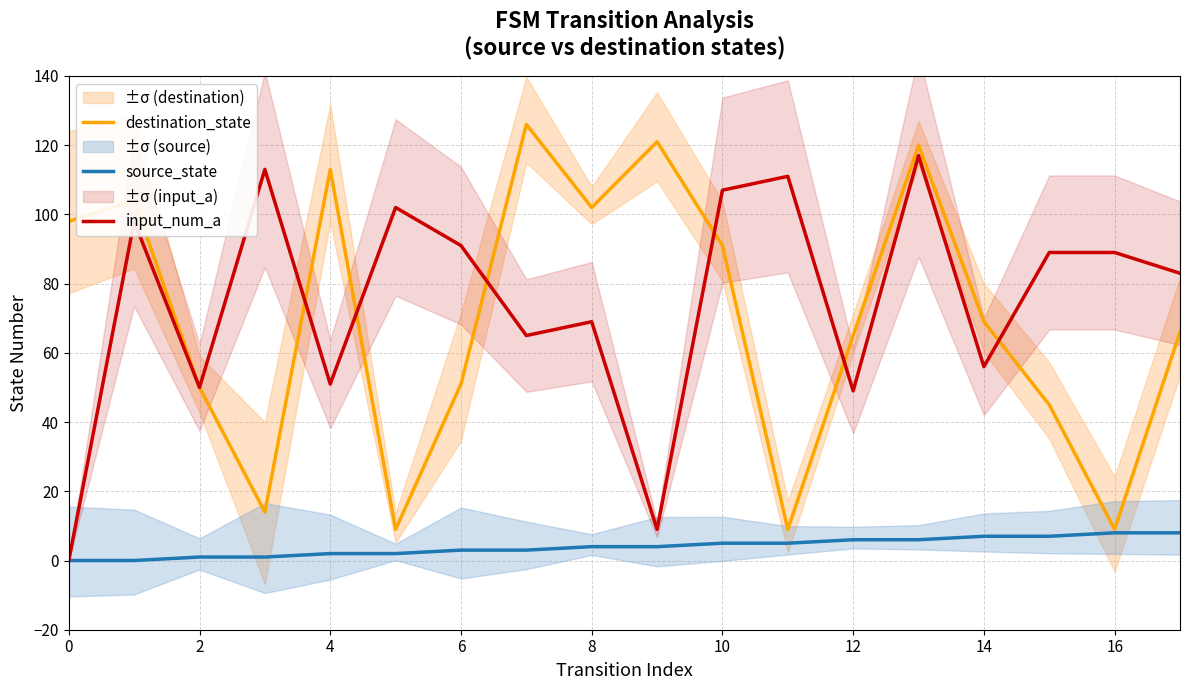

Reading left to right, transcribe all the data shown in this chart.

destination_state: 98	104	50	14	113	9	51	126	102	121	91	9	65	120	69	45	9	66
source_state: 0	0	1	1	2	2	3	3	4	4	5	5	6	6	7	7	8	8
input_num_a: 0	98	50	113	51	102	91	65	69	9	107	111	49	117	56	89	89	83